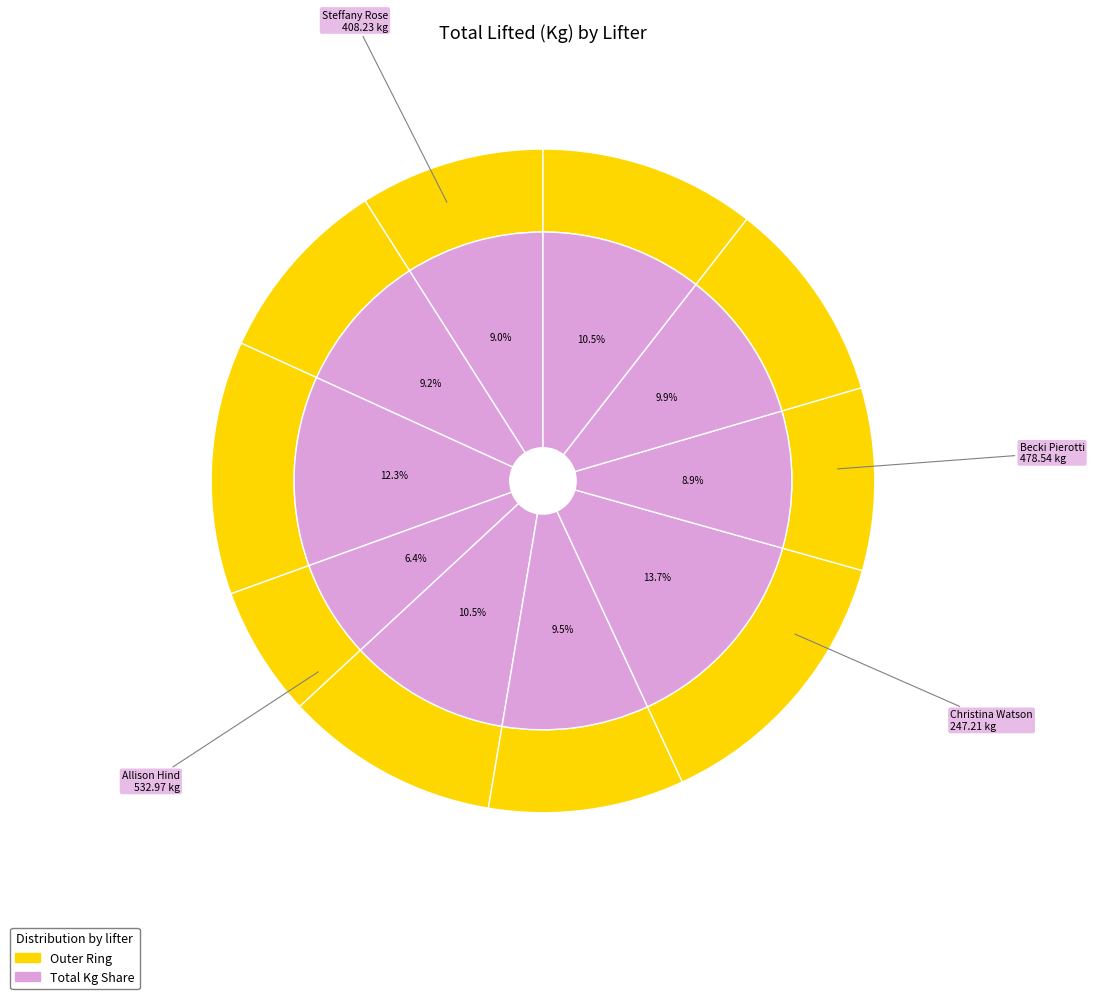

Count the number of slices in the pie.

10